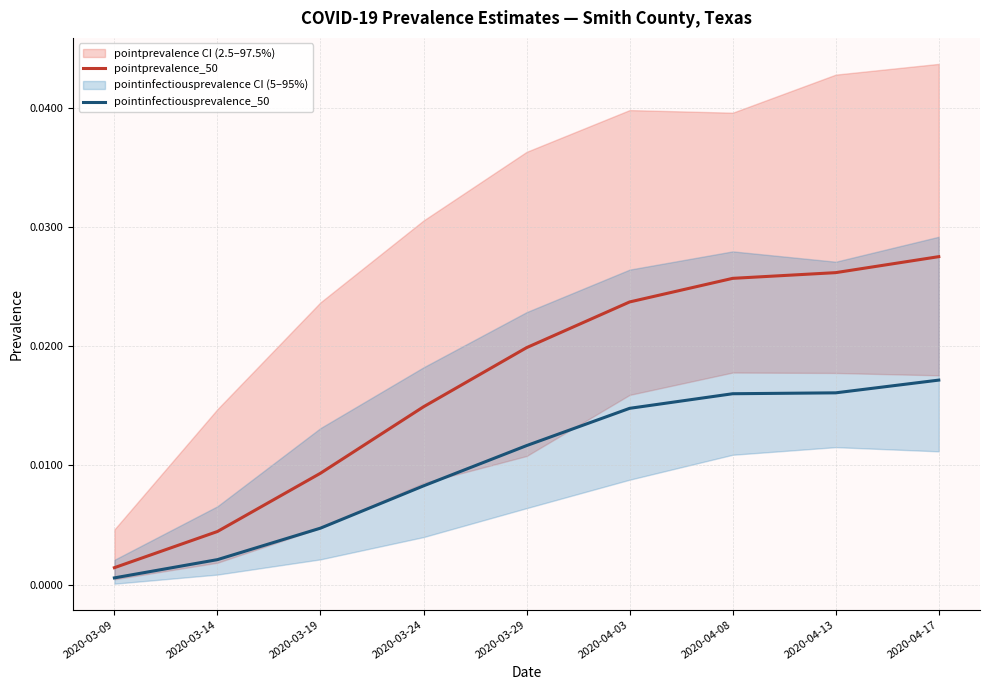

At which label does pointprevalence_50 reach its minimum?

2020-03-09